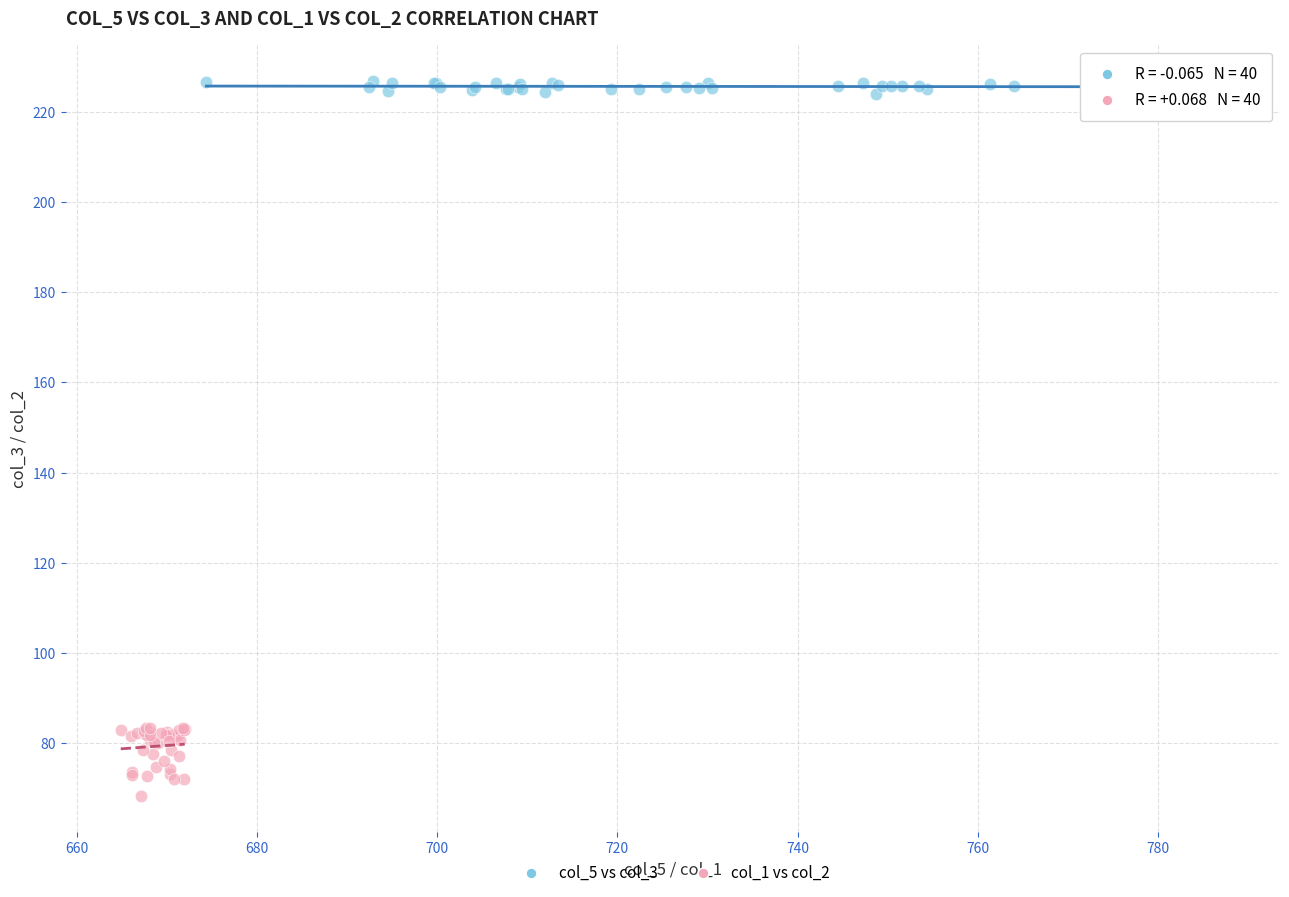

Which series reaches the maximum Y coordinate?

col_5 vs col_3